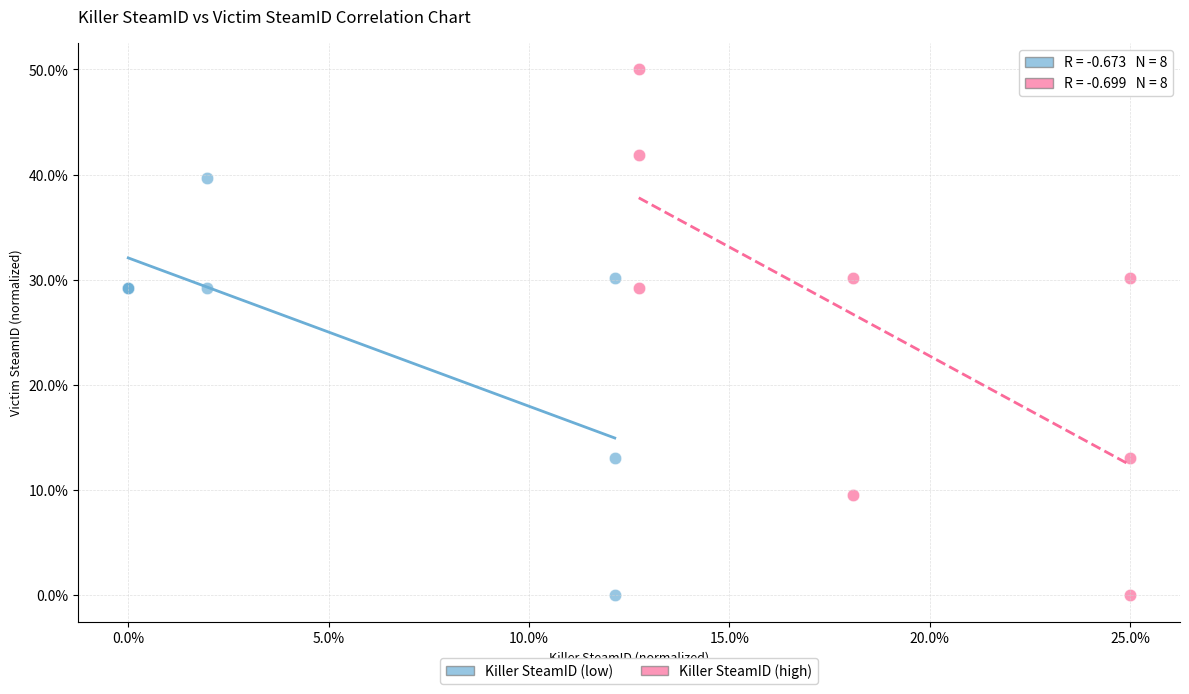

Which series contains the highest Y value?

Killer SteamID (high)